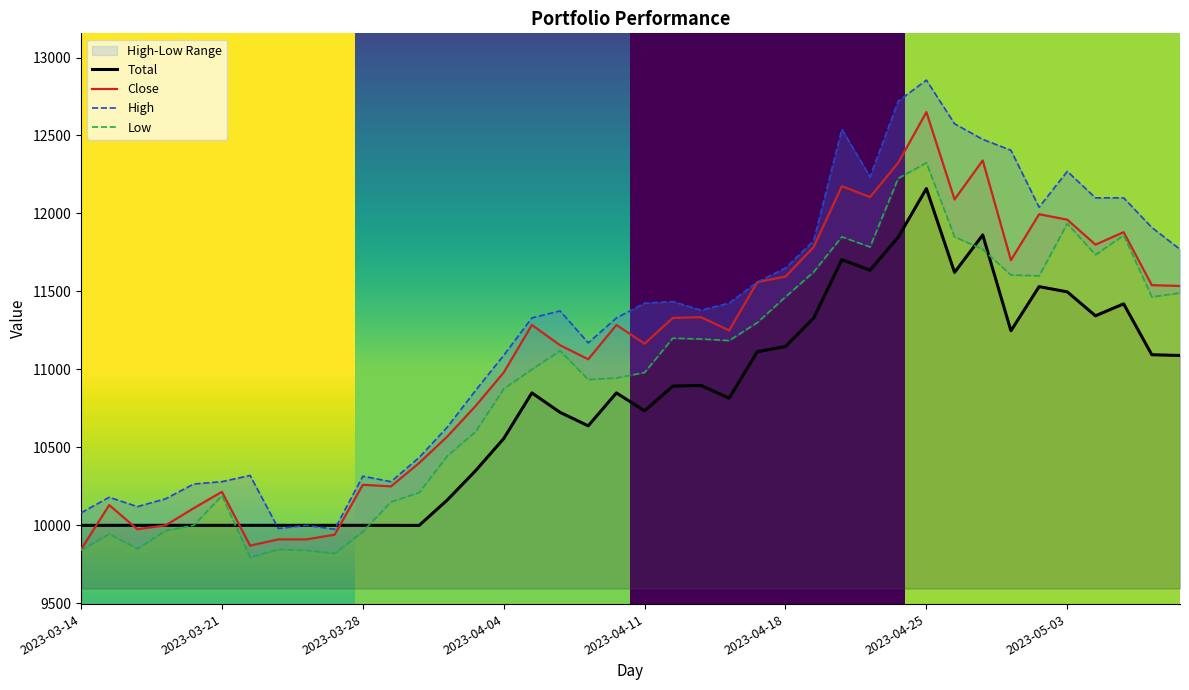

Is it true that High equals 11090.0 at 2023-04-04?

True